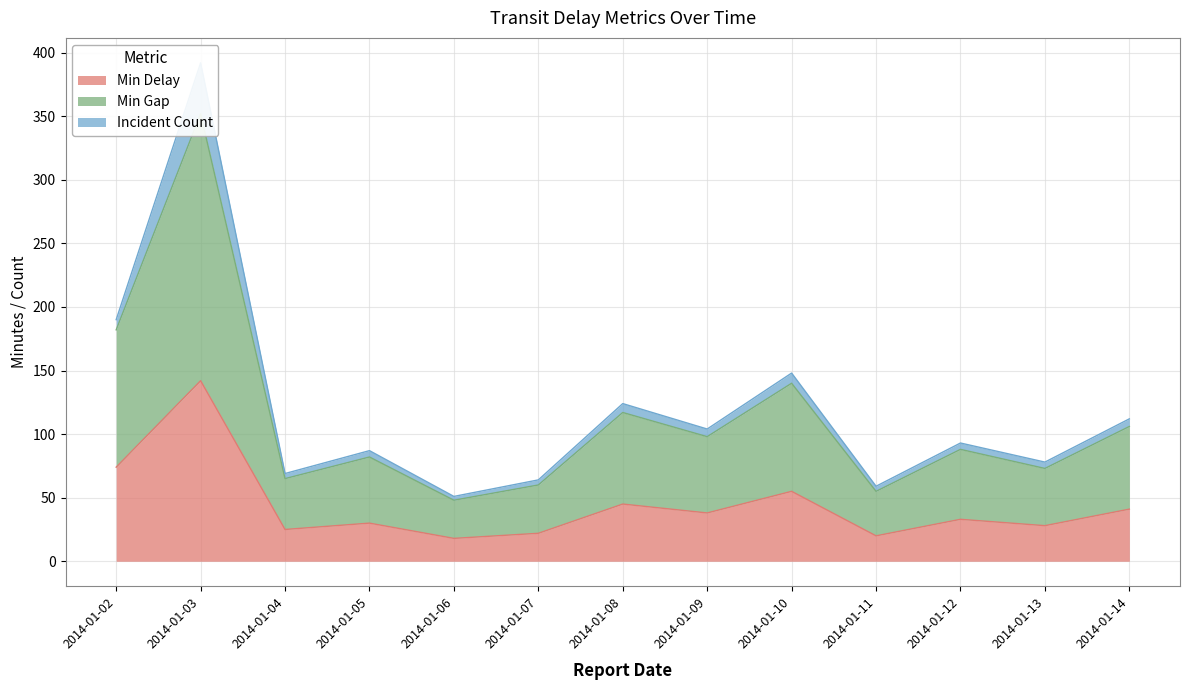

At which category does Min Delay reach its first local peak?

2014-01-03